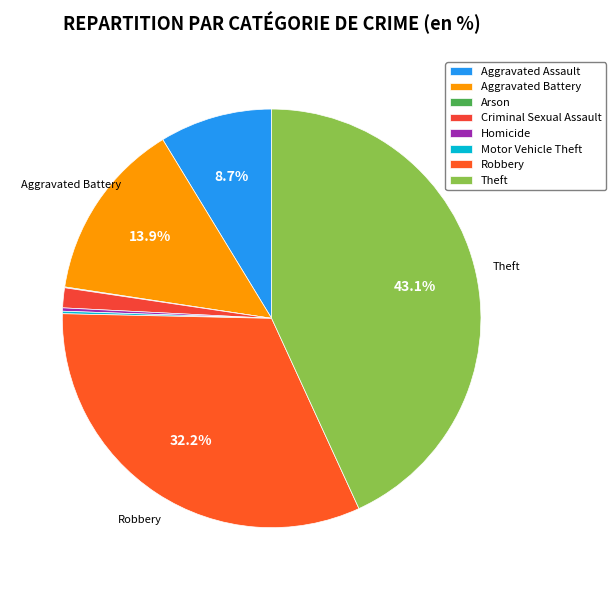

Between Homicide and Aggravated Assault, which is larger?

Aggravated Assault